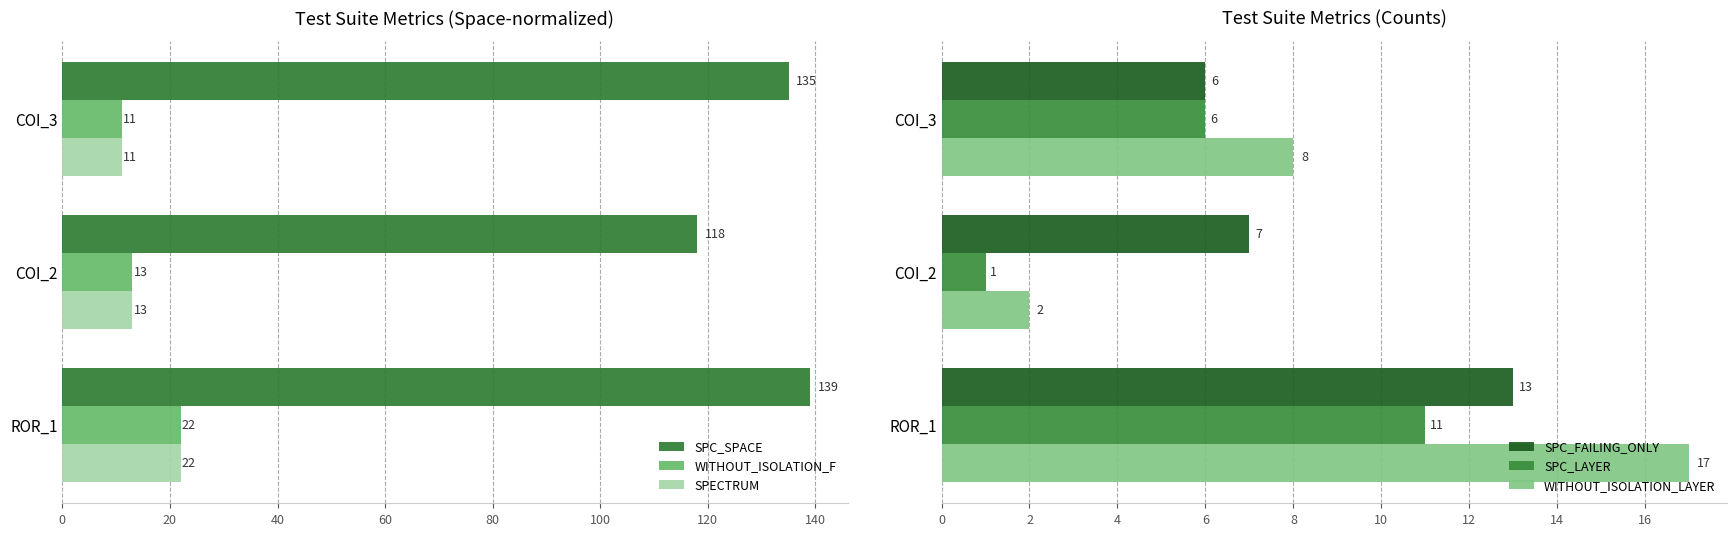

What is the lowest value of the SPECTRUM series?

11